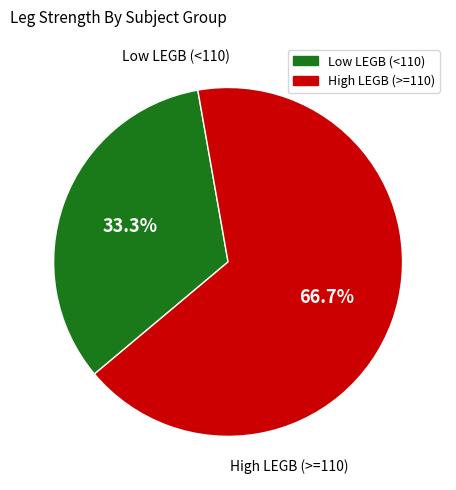

Is there a majority slice in this chart?

Yes